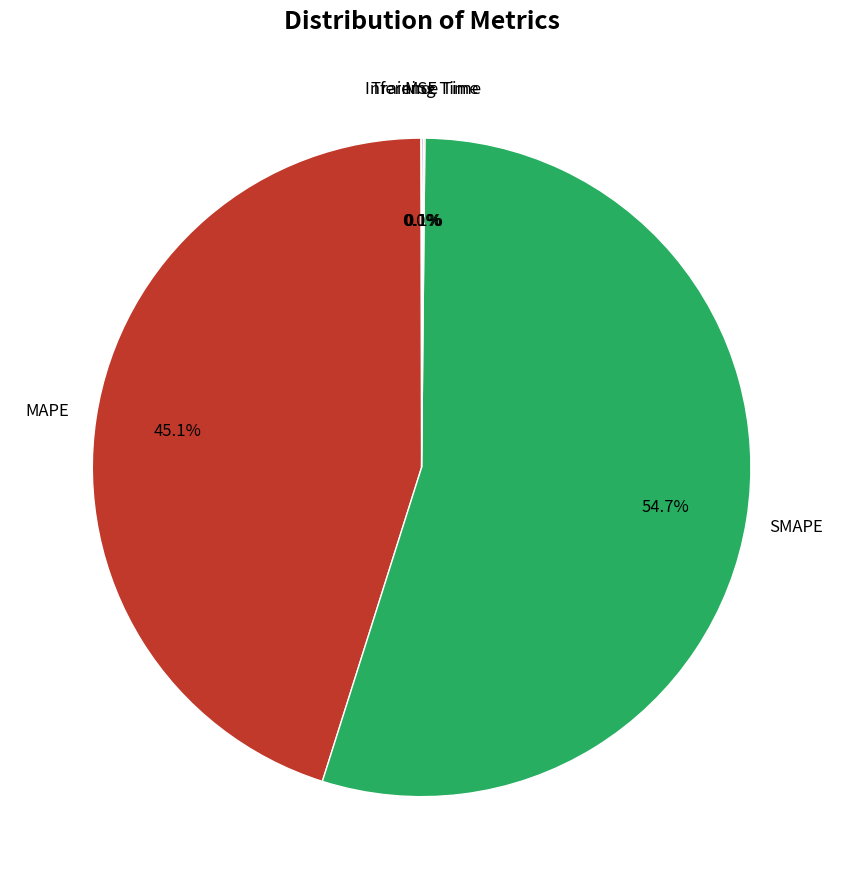

Is there a majority slice in this chart?

Yes